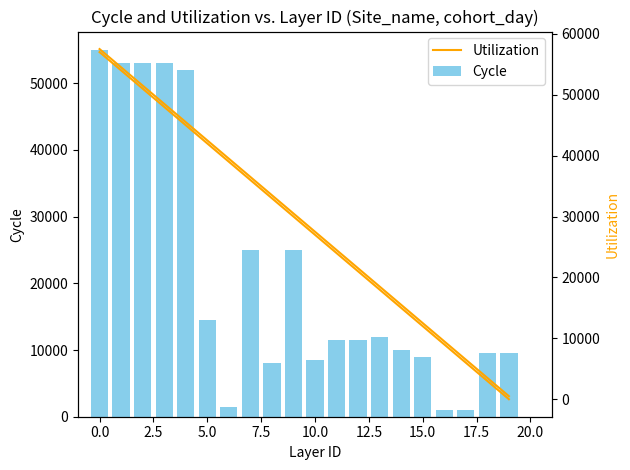

What is the difference between the maximum and second lowest values in the Cycle series?

54000